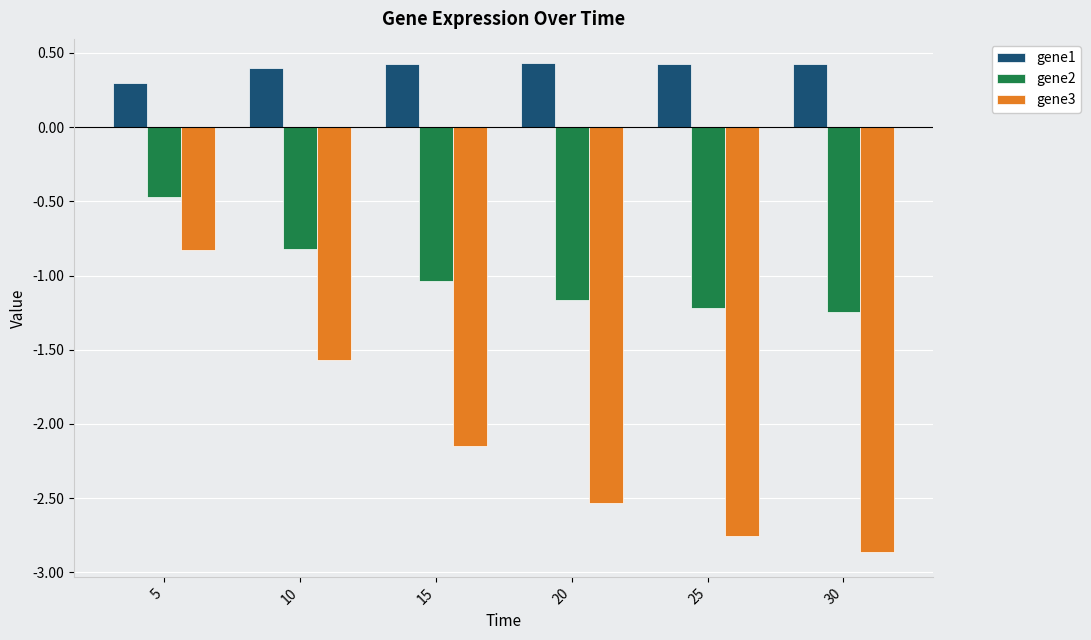

What is the highest value of the gene3 series?

-0.8